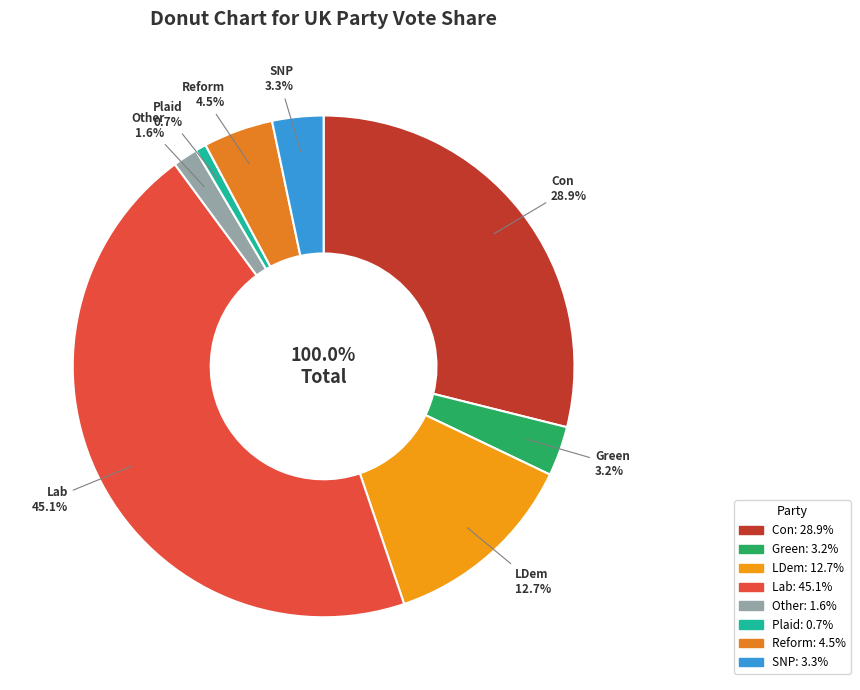

Which has a higher value, Reform or LDem?

LDem